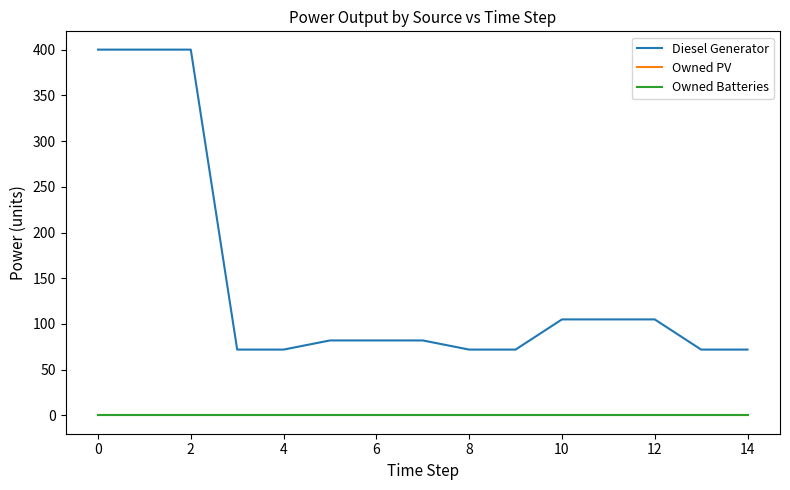

What is the label of the 4th point from the right?

11